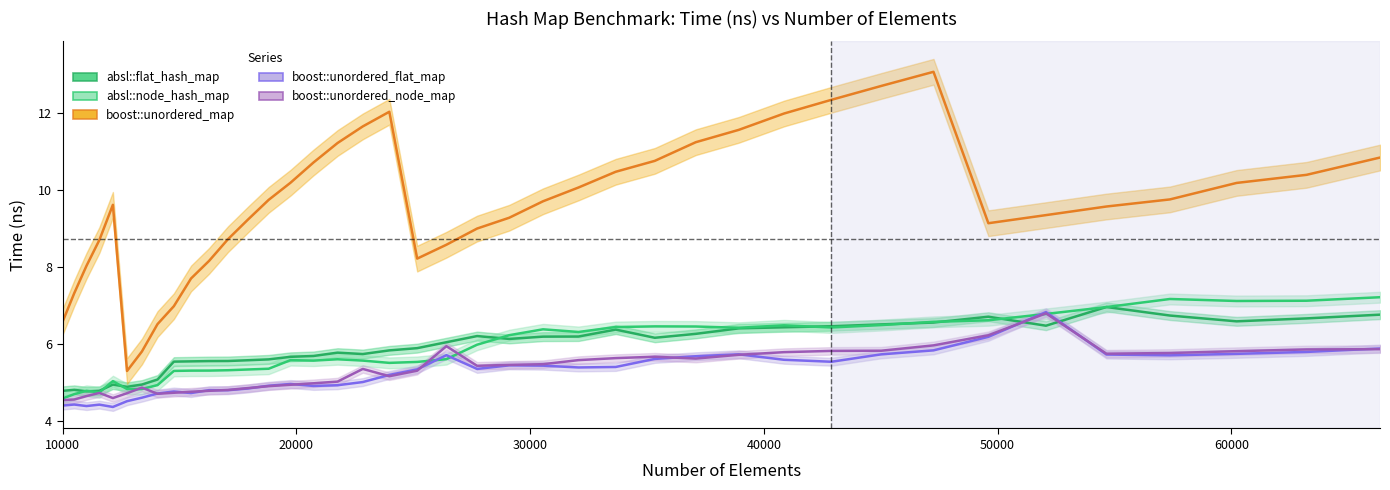

The value of absl::flat_hash_map at 52069 is 3.4. True or false?

False